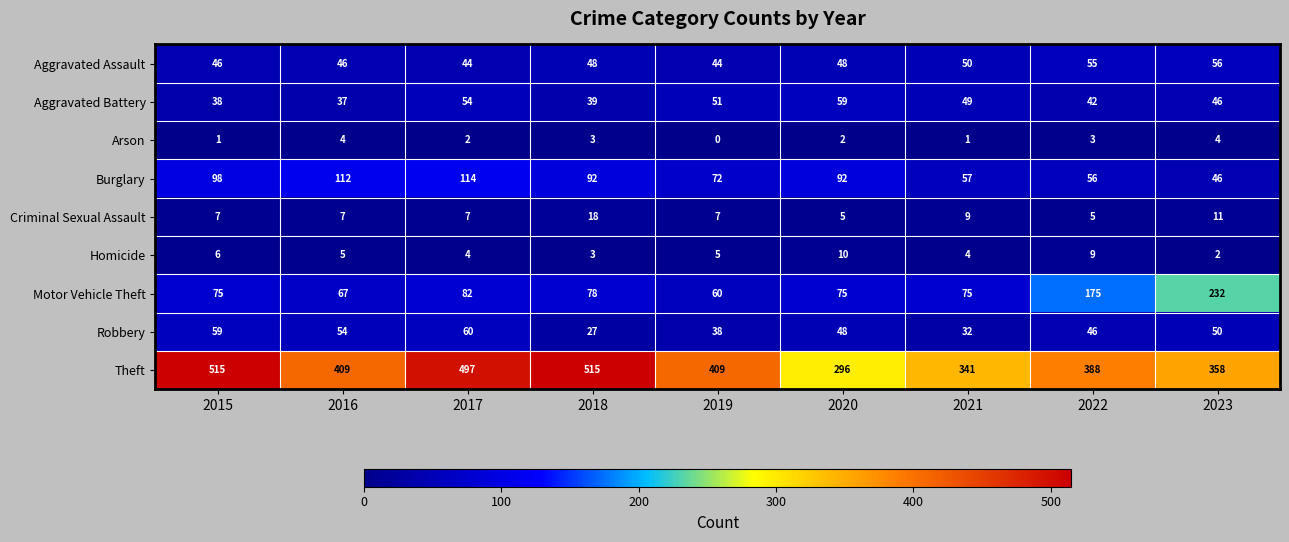

What is the greatest value displayed?

515